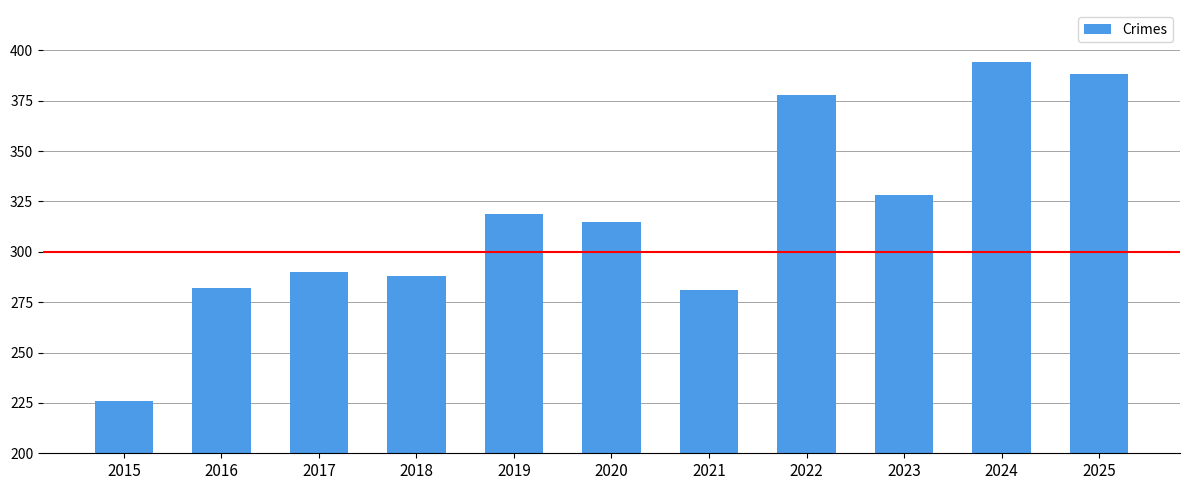

Which category has the lowest value across all series?

2015